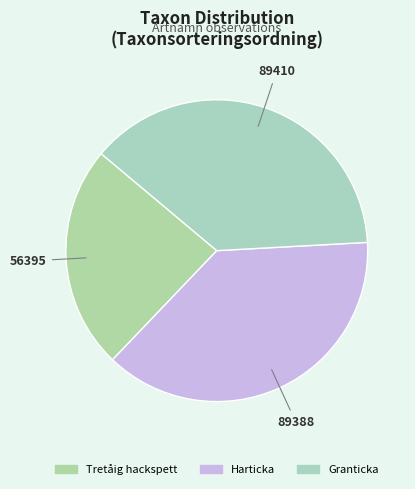

How many slices are in this pie chart?

3